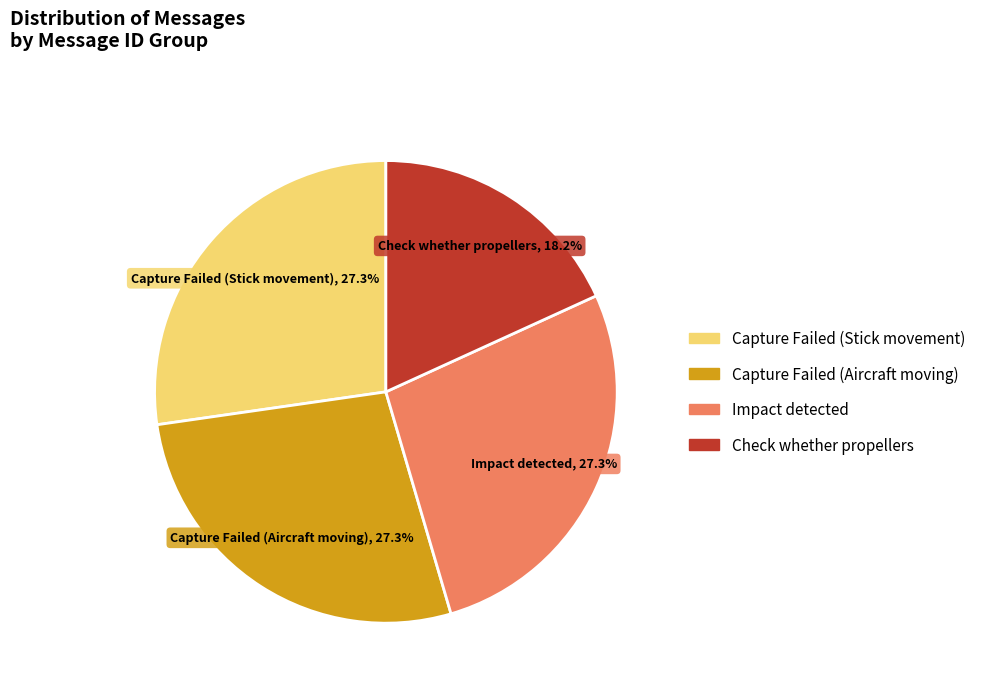

To the nearest percent, what percentage of the pie is Impact detected?

27%